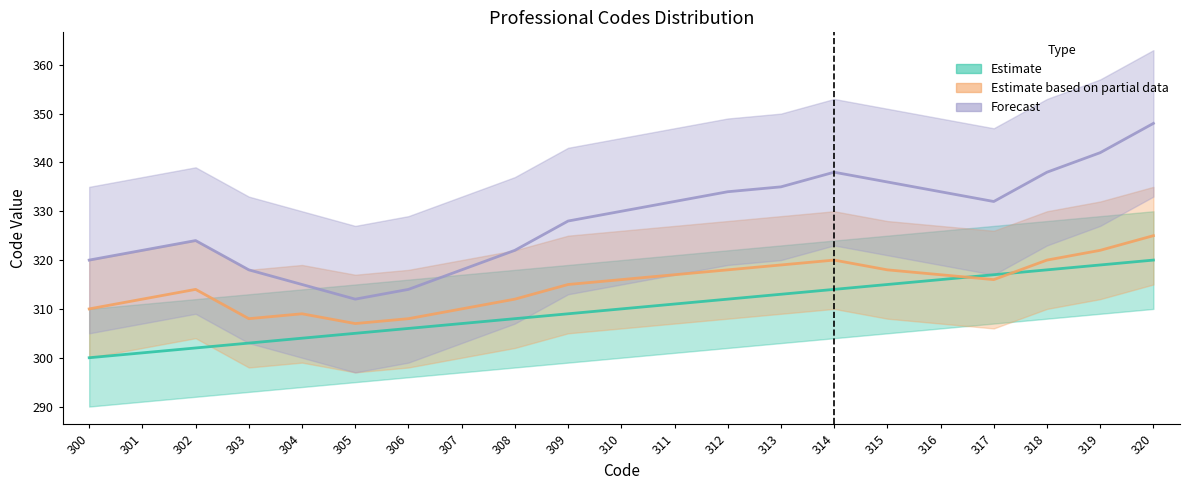

What is the total value across all series at 302?

940